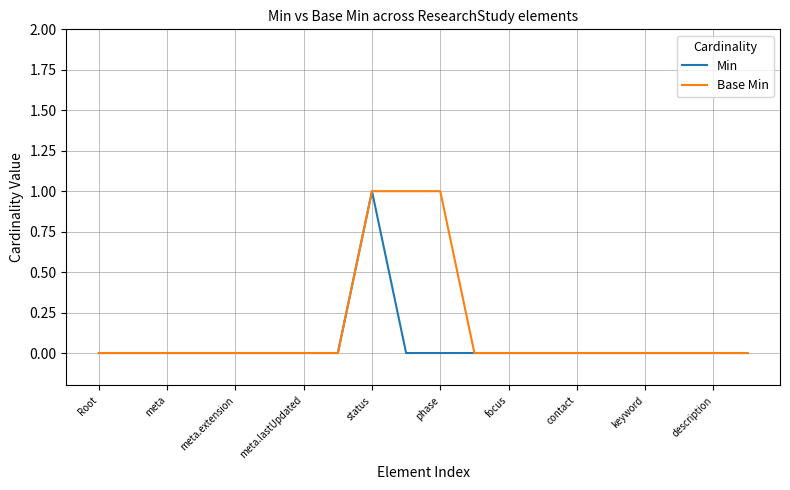

What are all the series names shown in the legend?

Min, Base Min